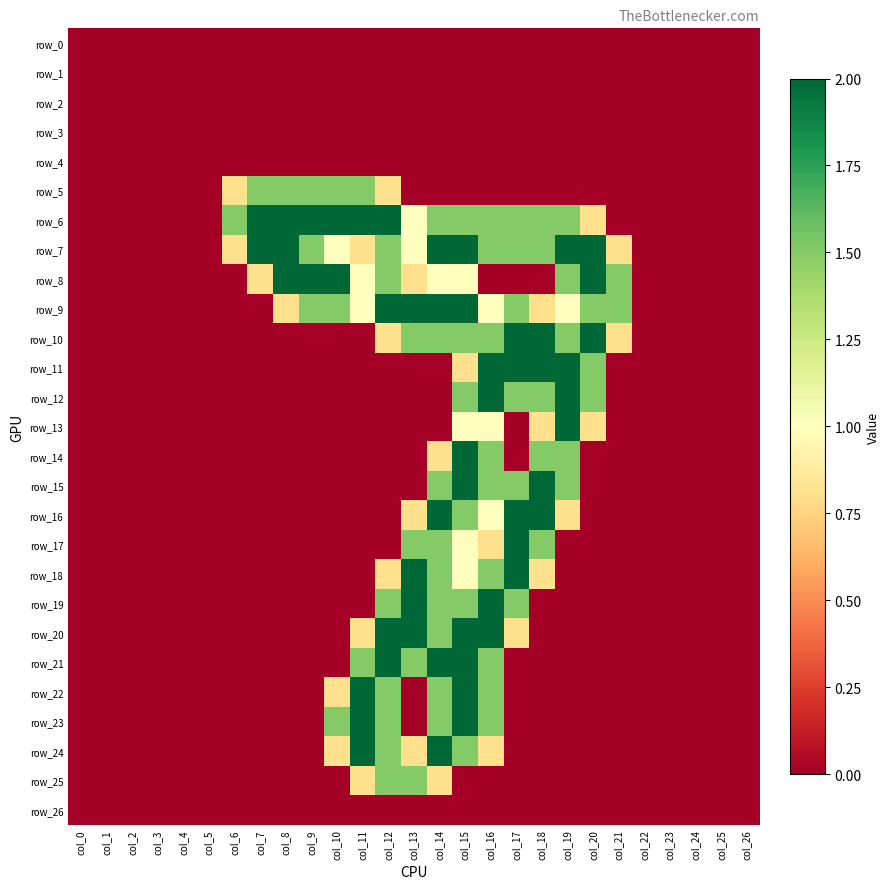

Which series changed the most between col_1 and col_3?

row_0